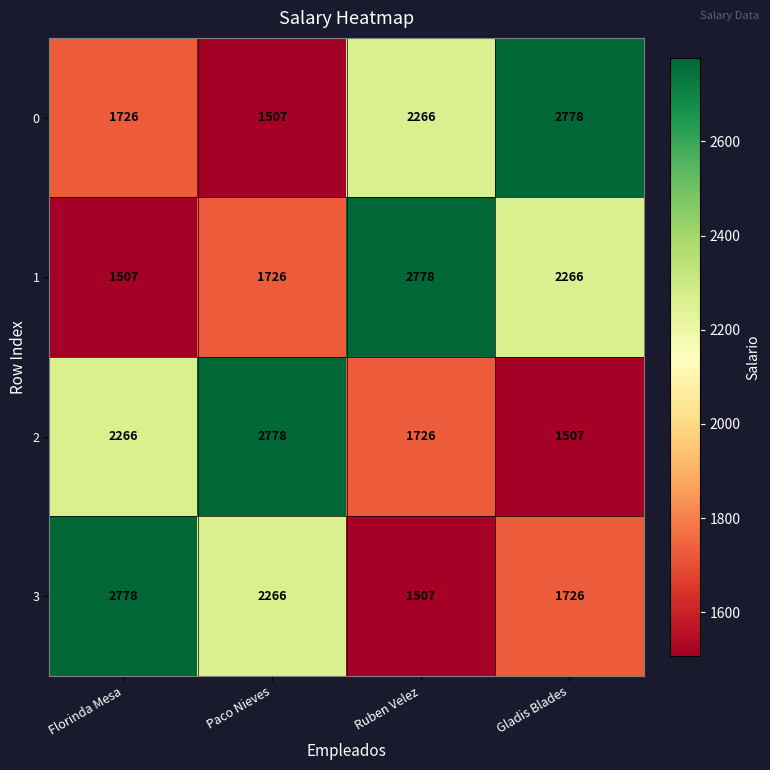

Which category has the highest value in the 1 series?

Ruben Velez